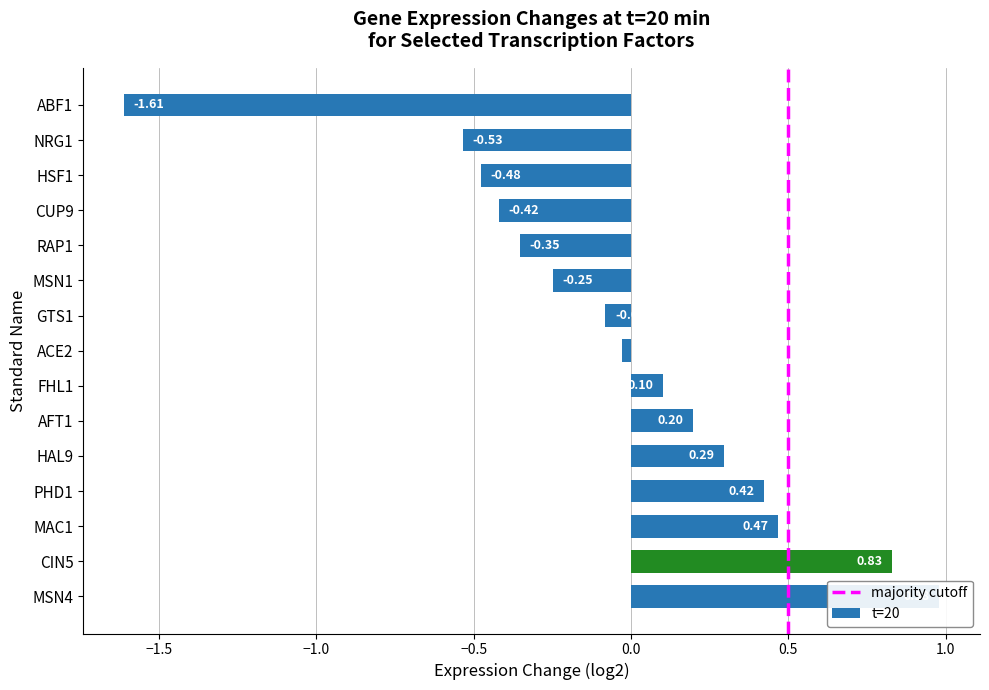

What is the difference between the values at AFT1 and HAL9?

0.1